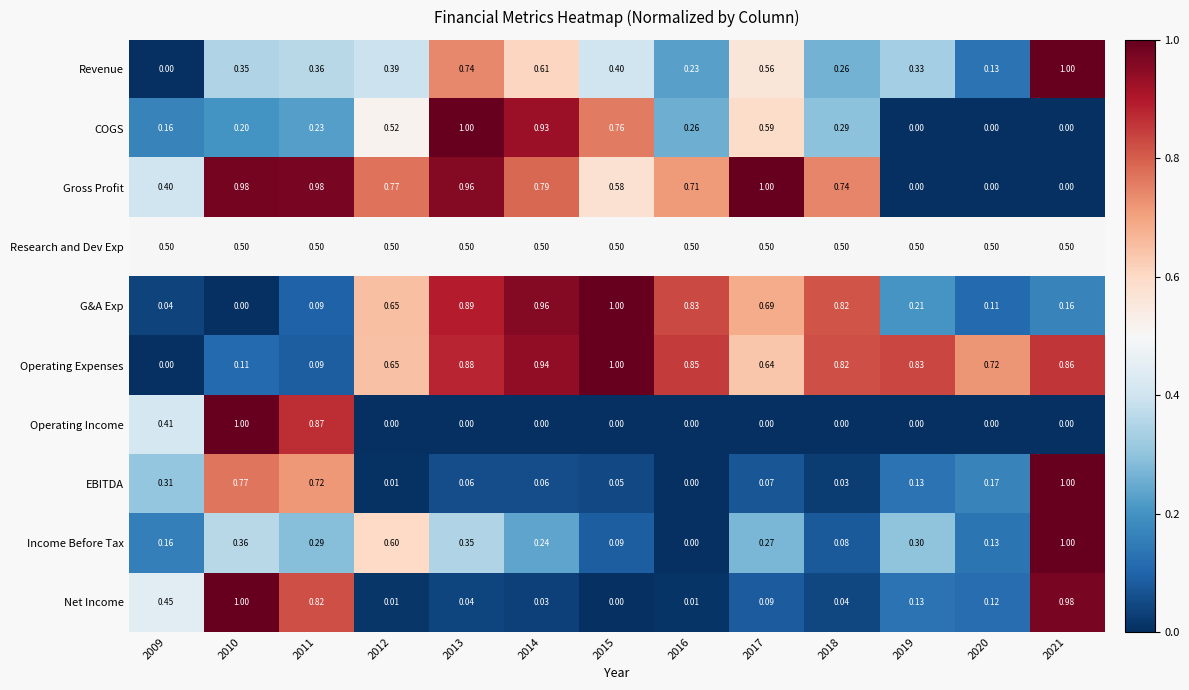

At which category is the sum across all series the highest?

2021